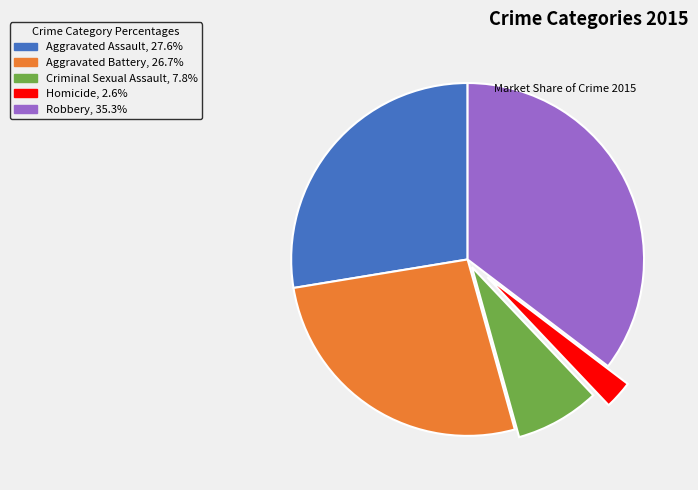

How many segments does this pie chart have?

5